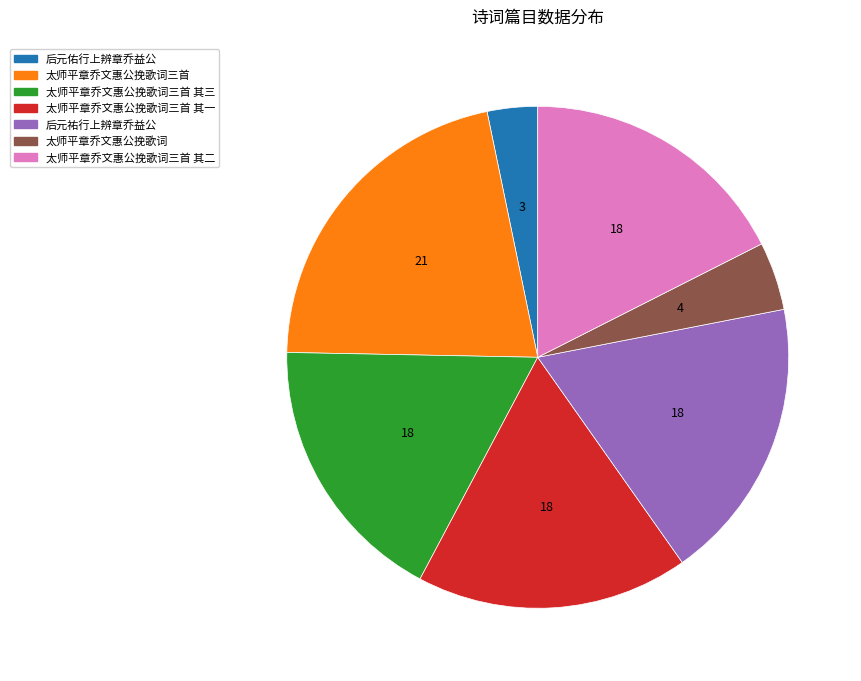

Is there a majority slice in this chart?

No